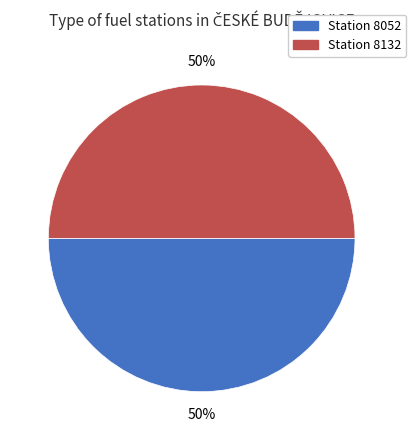

To the nearest percent, what is the average slice percentage?

50%